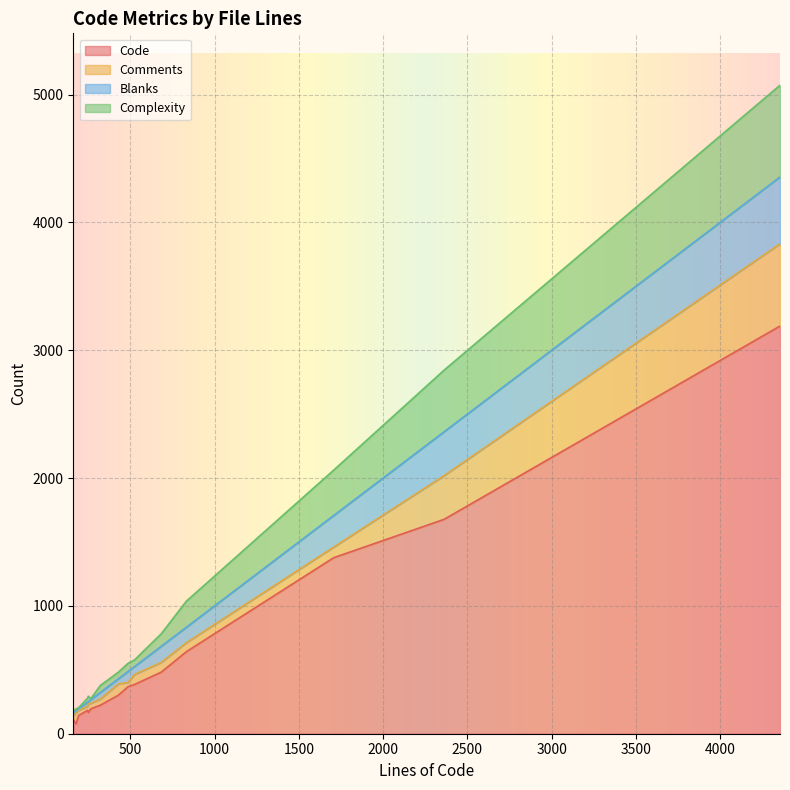

How many times do Comments and Blanks cross each other?

6